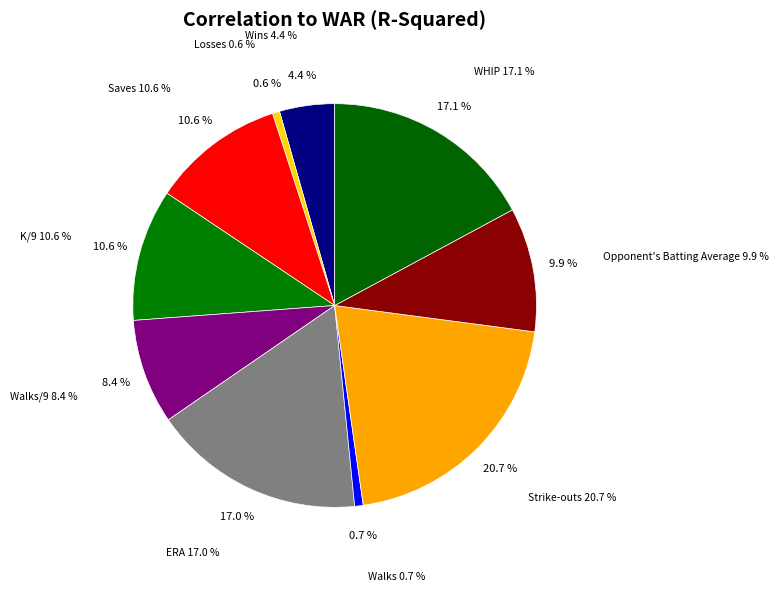

Is there a majority slice in this chart?

No